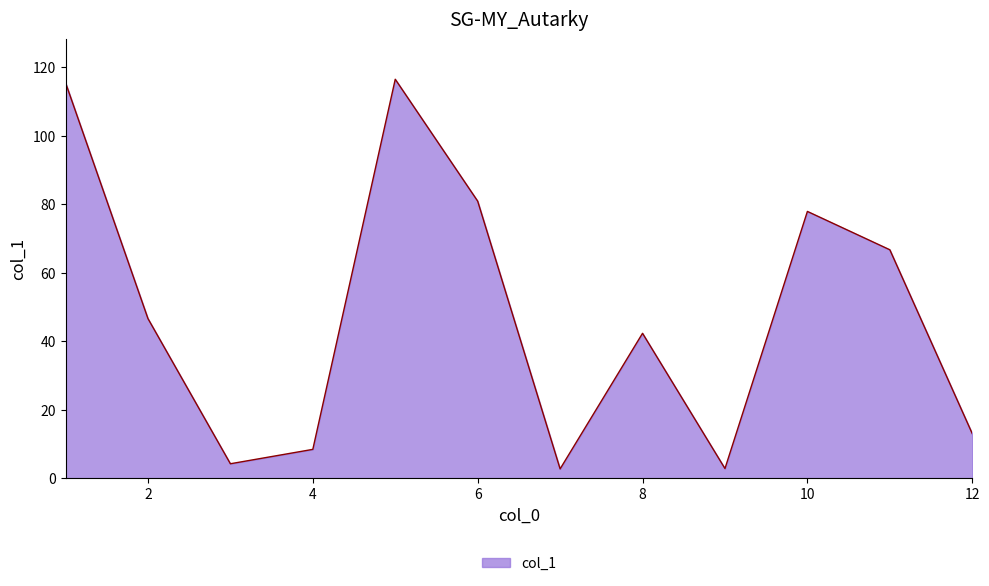

What is the difference between the maximum and minimum values?

113.8